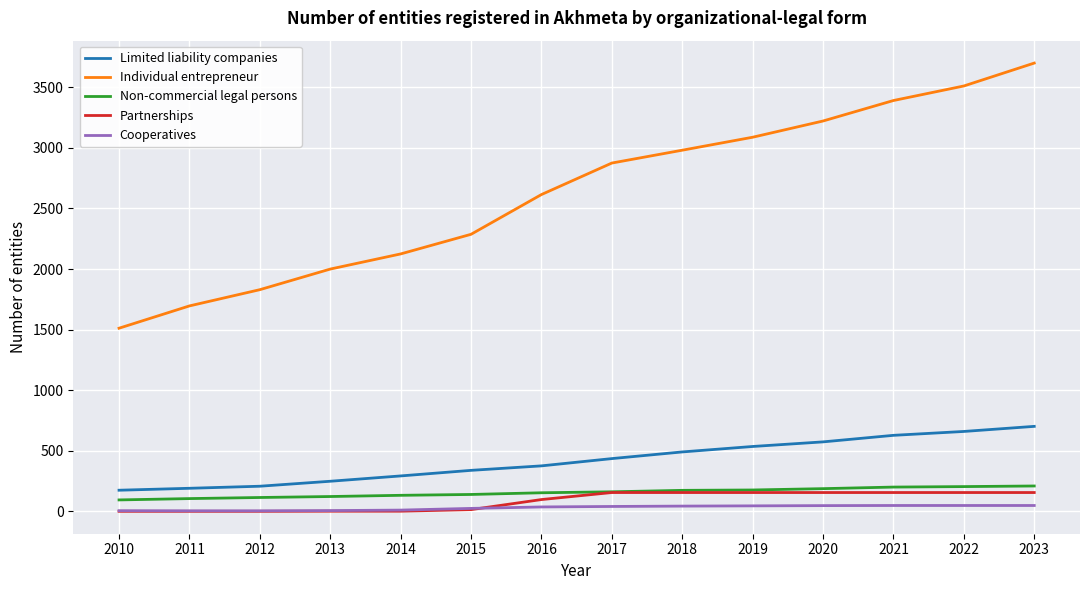

Is it true that Cooperatives equals 41 at 2017?

True